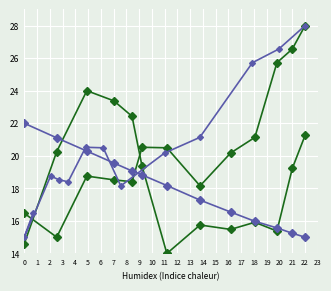

The value of p_grad at 0 is 25.1. True or false?

False